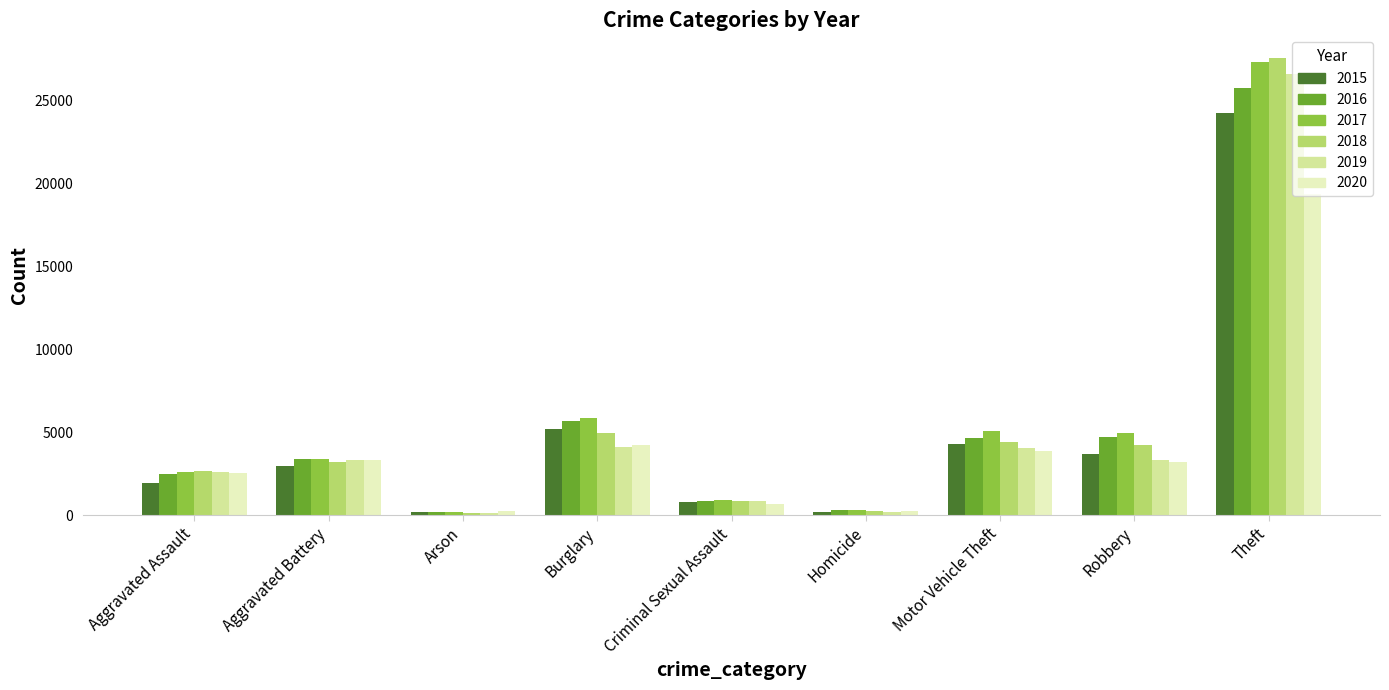

Are the bars horizontal?

No